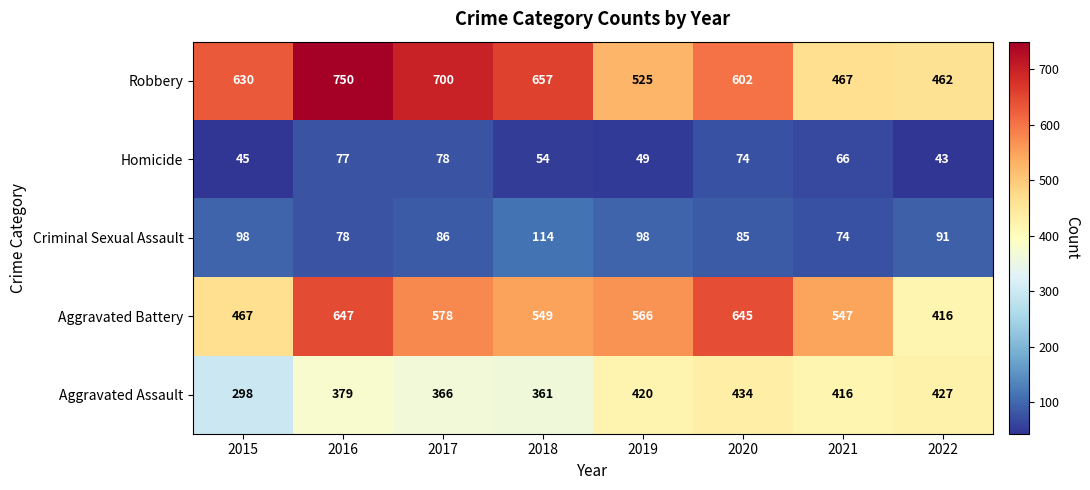

At which category is the sum across all series the highest?

2016